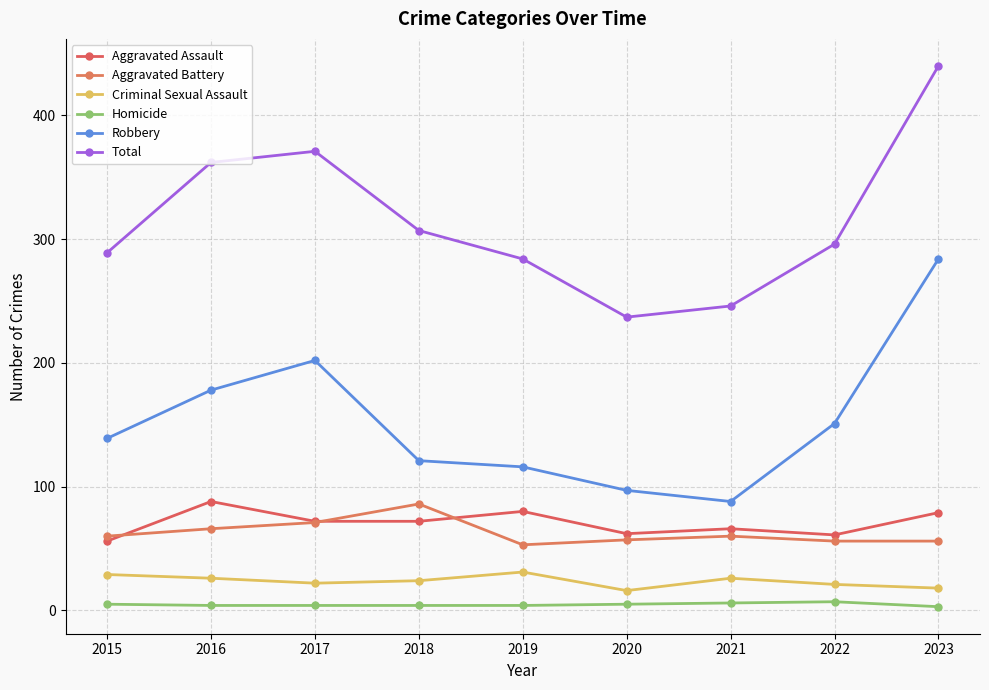

How many lines are shown in the chart?

6